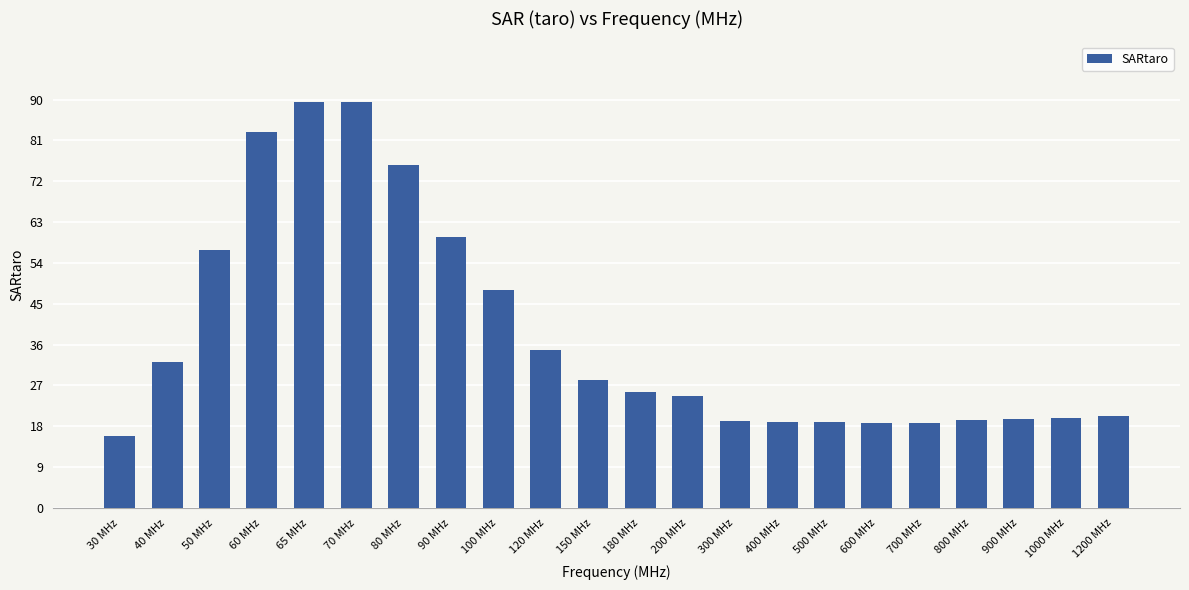

How many data points does each series have?

22